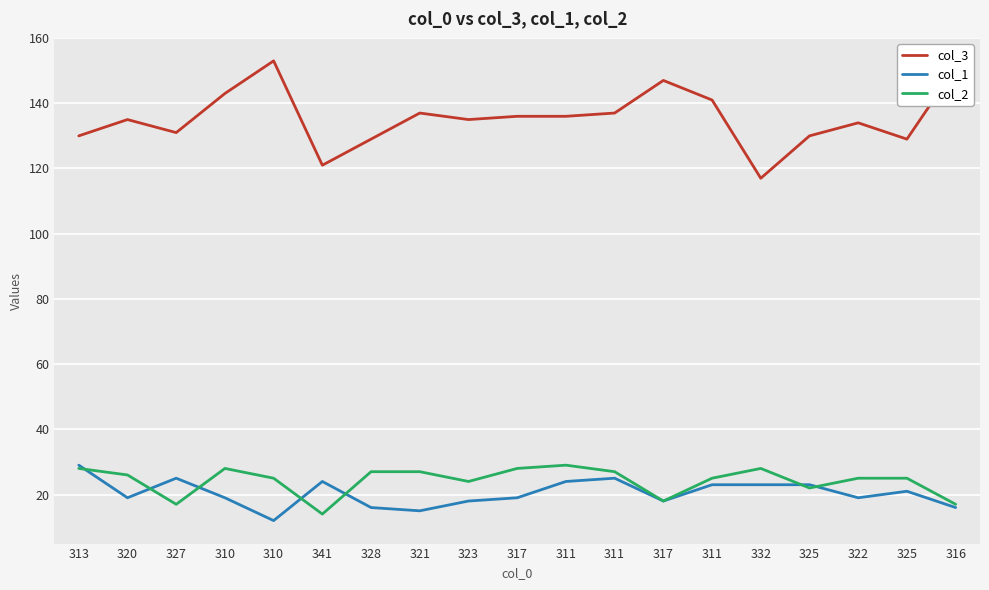

True or false: col_2 and col_3 intersect in this chart.

False